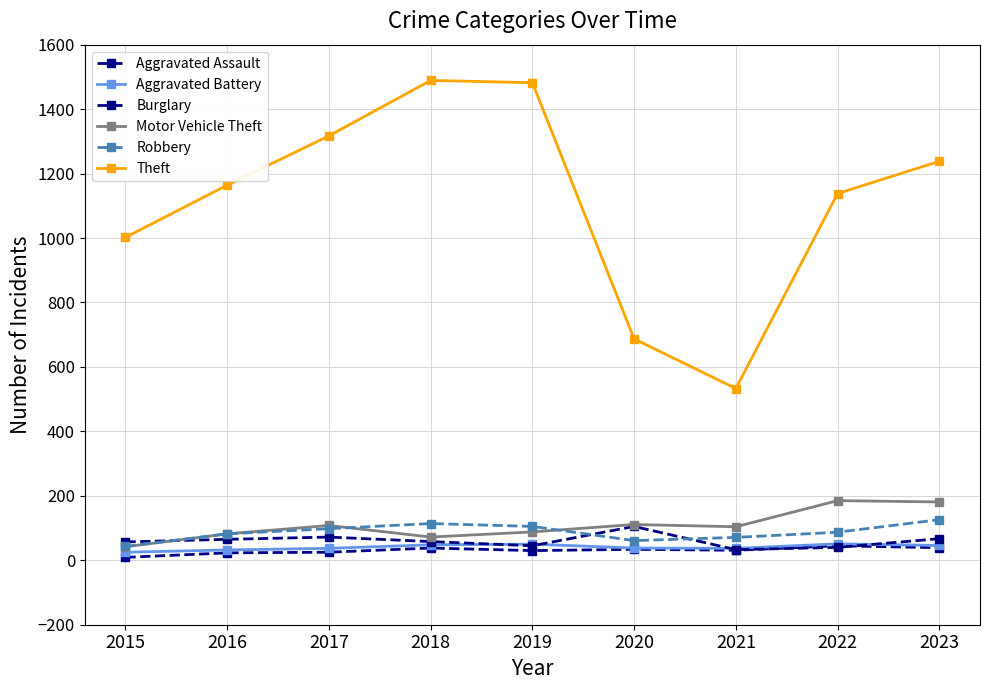

What is the approximate value of Theft at 2018, to the nearest 50?

1500